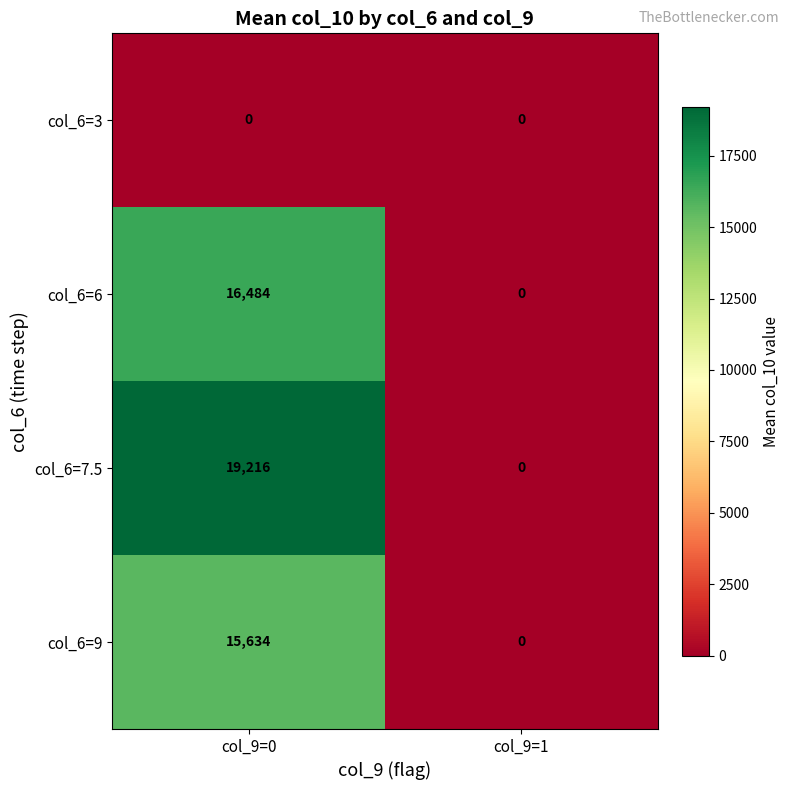

Between col_9=0 and col_9=1, which series saw the biggest shift?

col_6=7.5